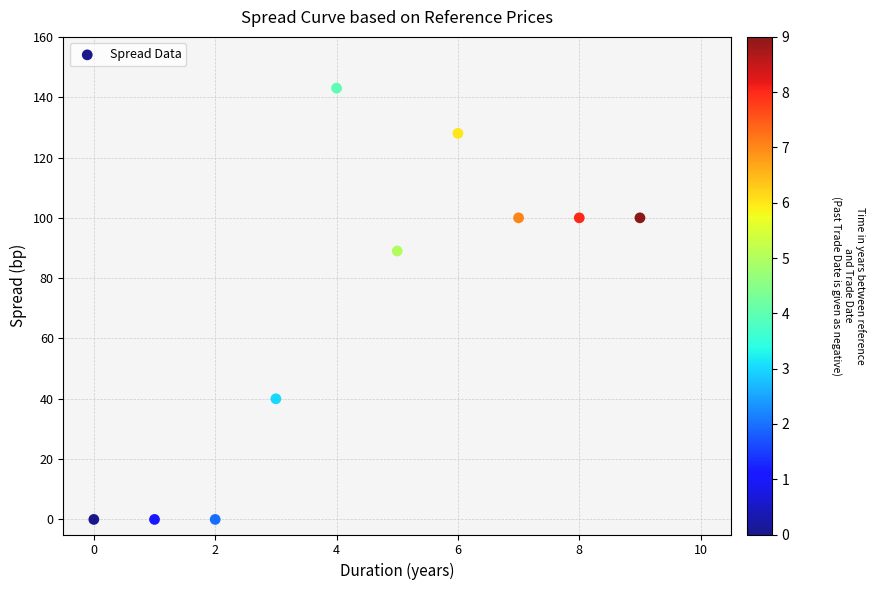

What is the range of Y values (max minus min)?

143